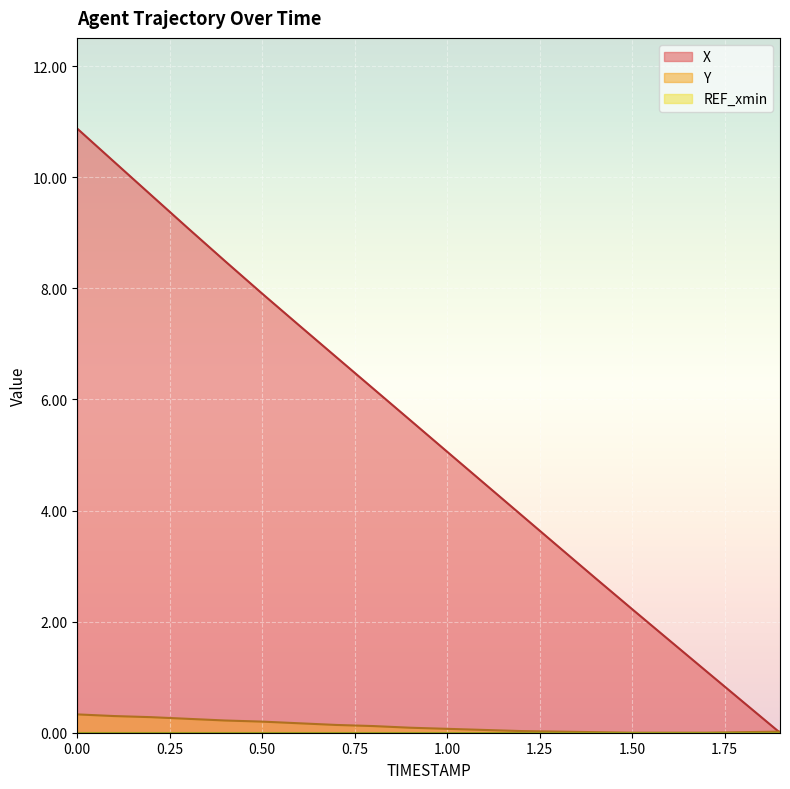

Is the value of X at 0.3 greater than the value of Y at 1.1?

Yes